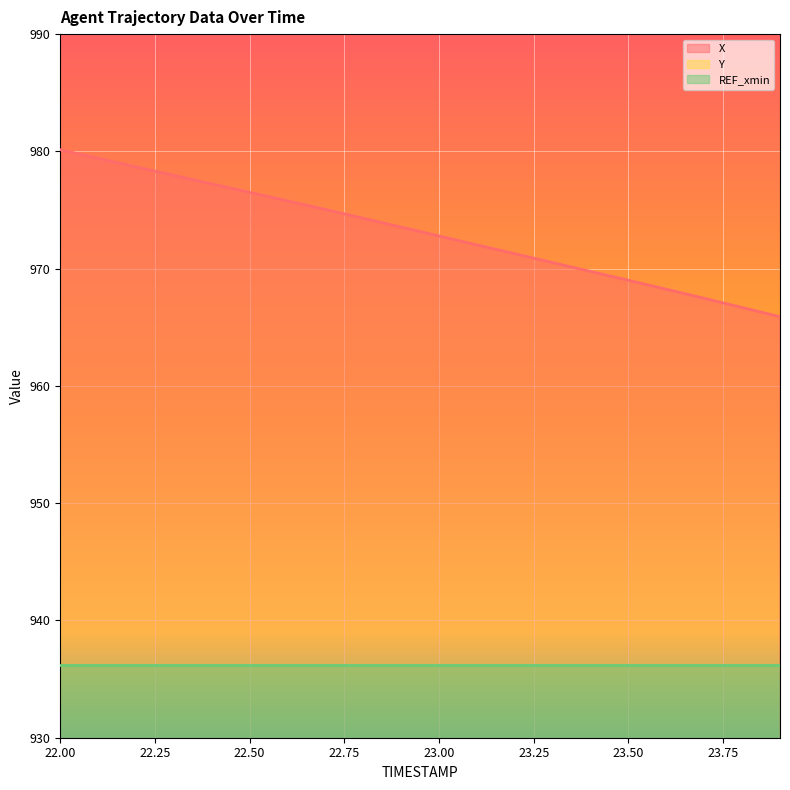

What is the lowest value of the X series?

965.9